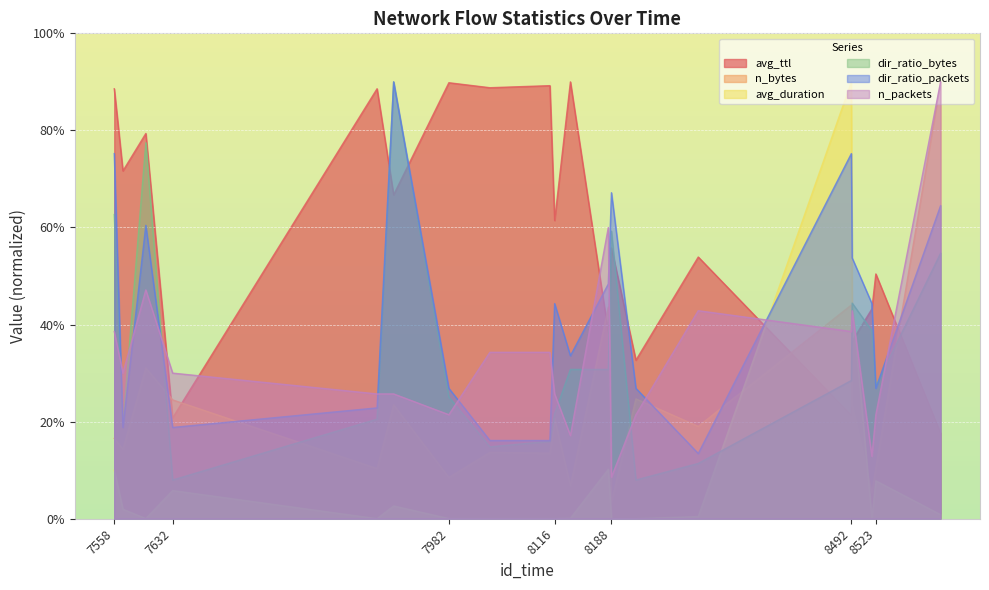

Reading left to right, transcribe all the data shown in this chart.

avg_ttl: 7558=88.6	7569=71.7	7598=79.4	7632=20.8	7891=88.6	7912=66.7	7982=89.8	8034=88.8	8110=89.2	8116=61.4	8136=90.0	8184=38.4	8188=55.8	8219=32.7	8298=53.9	8492=21.3	8493=36.6	8518=43.2	8523=50.4	8605=17.6
n_bytes: 7558=16.6	7569=14.3	7598=31.1	7632=24.5	7891=10.3	7912=23.5	7982=8.5	8034=13.7	8110=13.5	8116=20.6	8136=6.8	8184=43.6	8188=3.5	8219=24.7	8298=19.0	8492=44.0	8493=23.4	8518=5.3	8523=10.5	8605=90.0
avg_duration: 7558=10.0	7569=1.9	7598=0.0	7632=5.8	7891=0.0	7912=2.6	7982=0.0	8034=0.0	8110=0.0	8116=0.0	8136=0.1	8184=10.2	8188=0.0	8219=0.0	8298=0.4	8492=90.0	8493=45.0	8518=0.0	8523=7.8	8605=0.8
dir_ratio_bytes: 7558=62.7	7569=19.4	7598=77.5	7632=8.0	7891=20.5	7912=90.0	7982=25.1	8034=14.8	8110=15.9	8116=21.6	8136=30.8	8184=30.8	8188=59.2	8219=8.0	8298=11.4	8492=28.5	8493=44.4	8518=38.7	8523=27.3	8605=54.7
dir_ratio_packets: 7558=75.2	7569=18.8	7598=60.4	7632=18.8	7891=22.8	7912=90.0	7982=26.9	8034=16.1	8110=16.1	8116=44.3	8136=33.6	8184=48.4	8188=67.2	8219=26.9	8298=13.4	8492=75.2	8493=53.7	8518=44.3	8523=26.9	8605=64.5
n_packets: 7558=38.6	7569=30.0	7598=47.1	7632=30.0	7891=25.7	7912=25.7	7982=21.4	8034=34.3	8110=34.3	8116=25.7	8136=17.1	8184=60.0	8188=8.6	8219=21.4	8298=42.9	8492=38.6	8493=42.9	8518=12.9	8523=21.4	8605=90.0